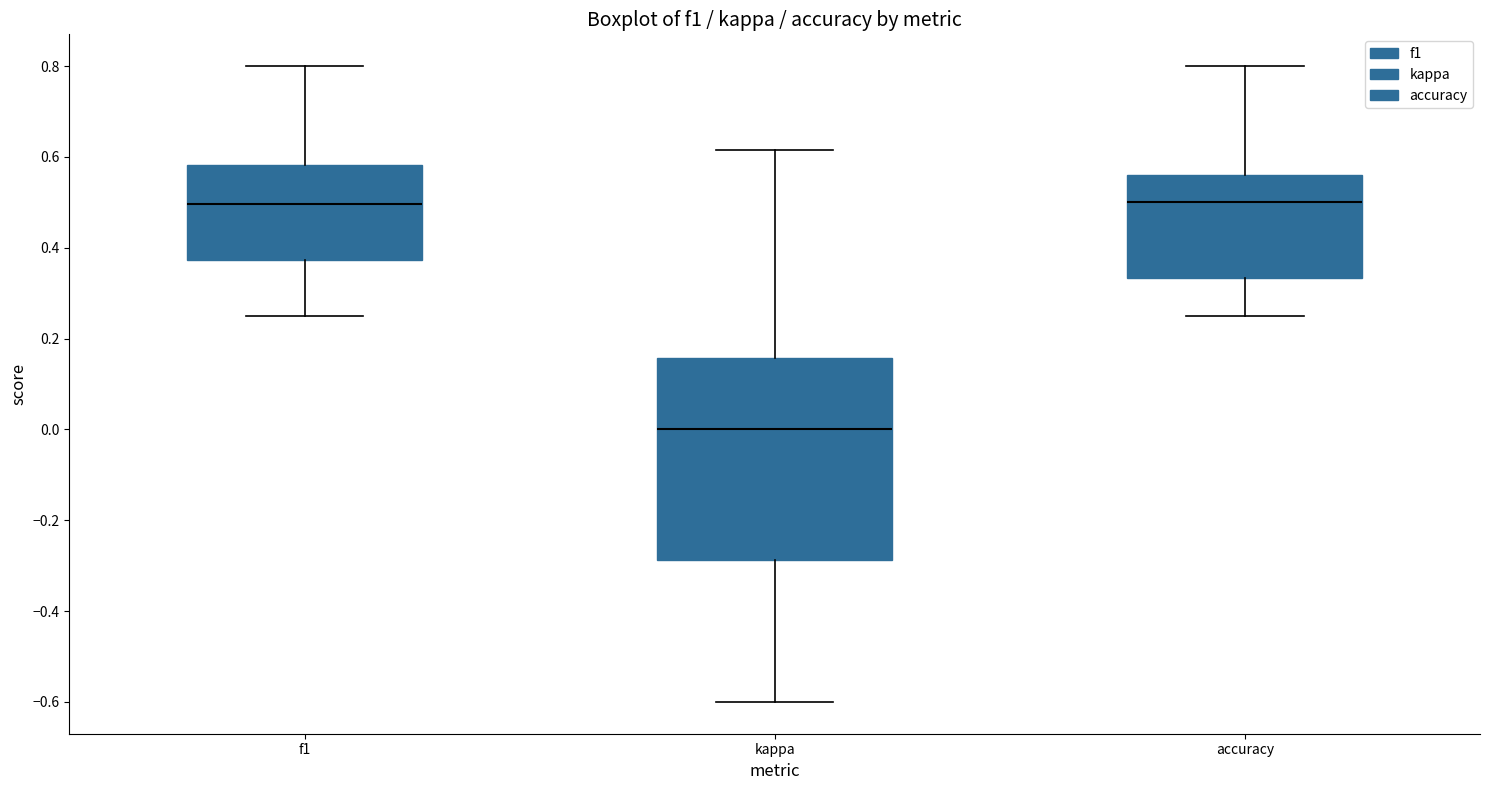

Which box is the tallest, from its lower edge to its upper edge?

kappa